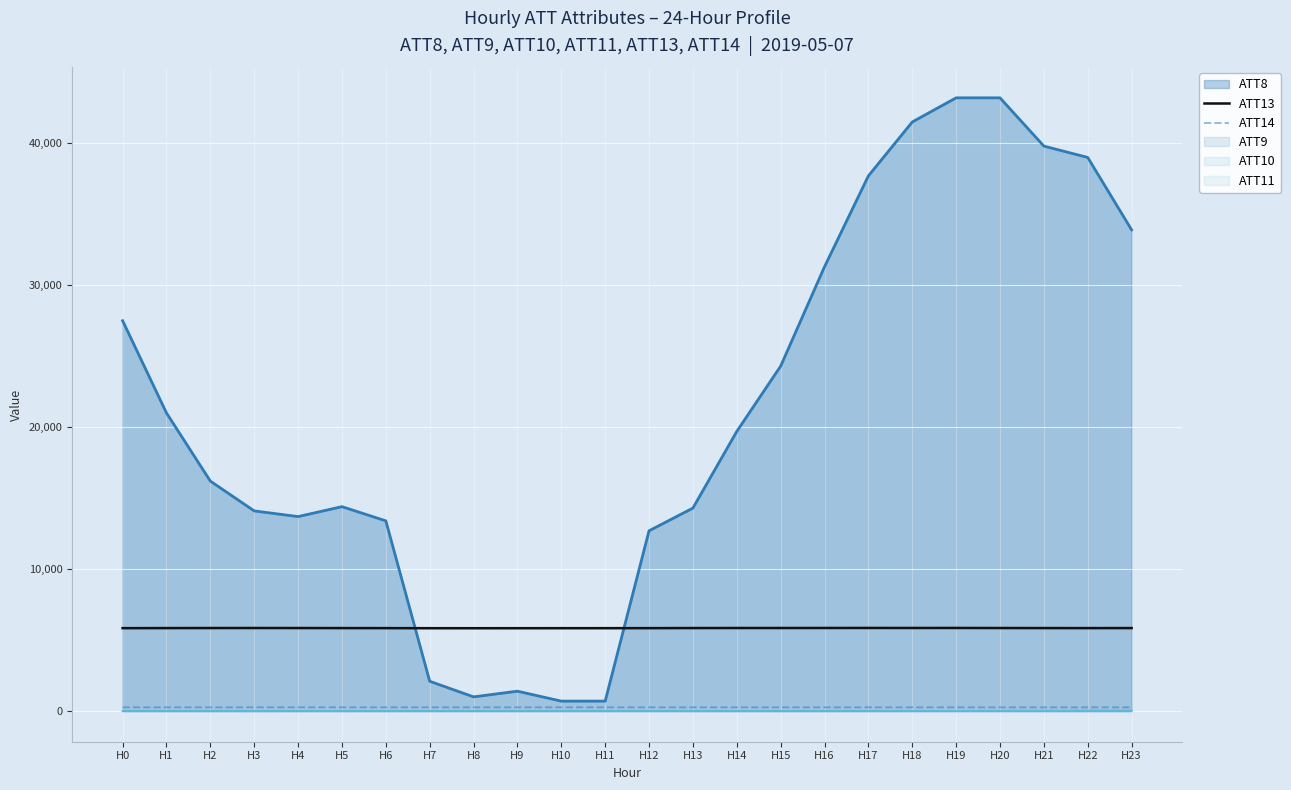

How many series are shown in this chart?

6